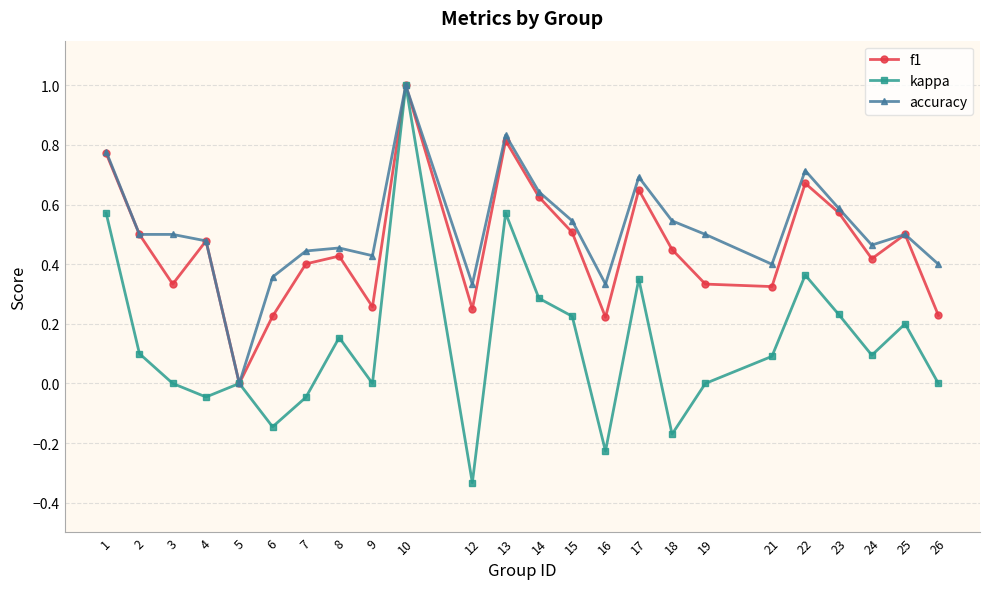

Is it true that accuracy equals 0.5 at 15?

True